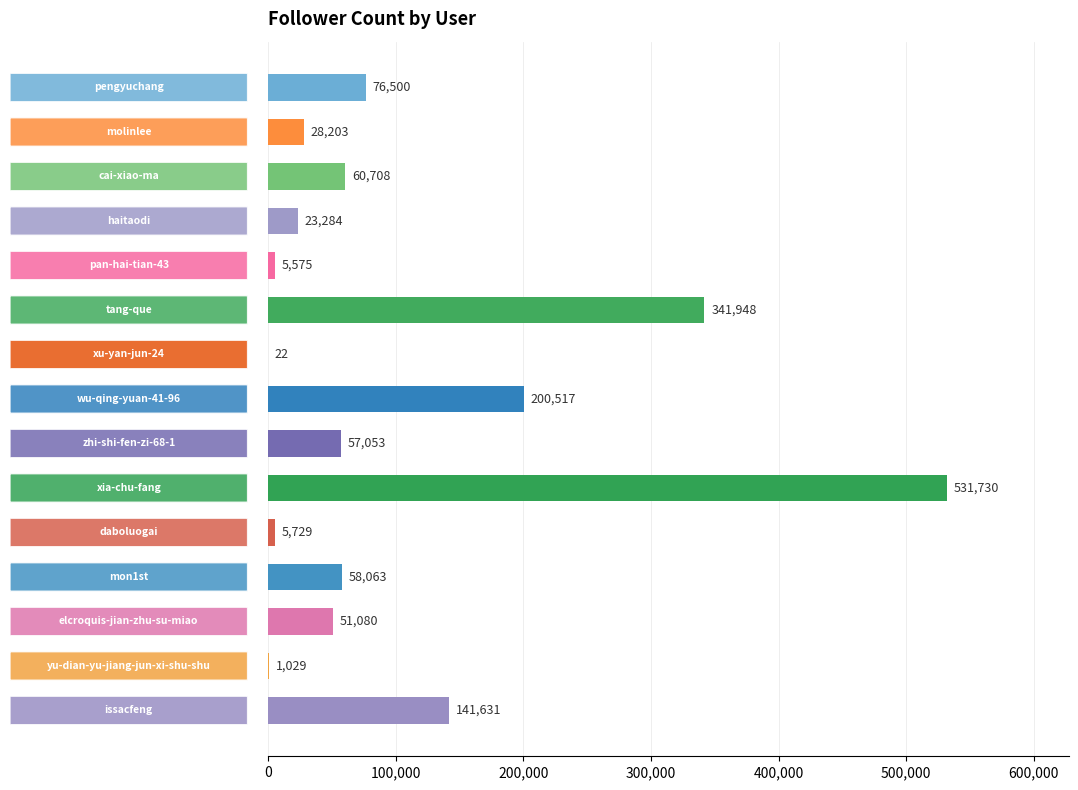

What is the sum of all values?

1583072